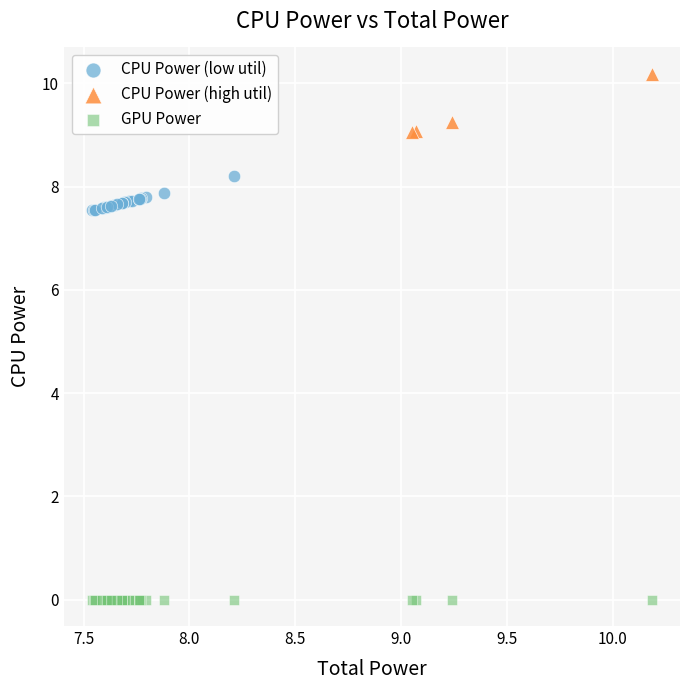

Which series reaches the minimum Y coordinate?

GPU Power